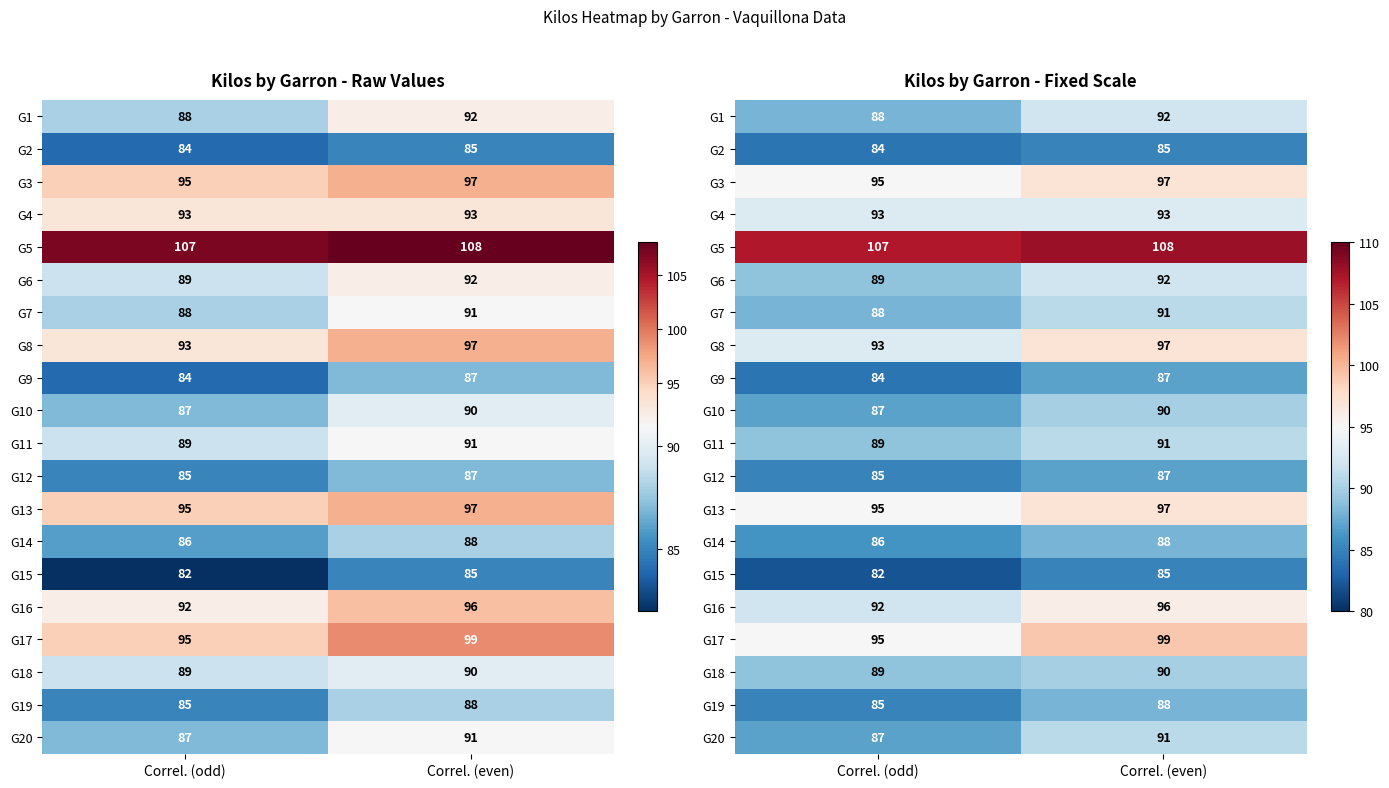

Which category has the highest value across all series?

Correl. (even)